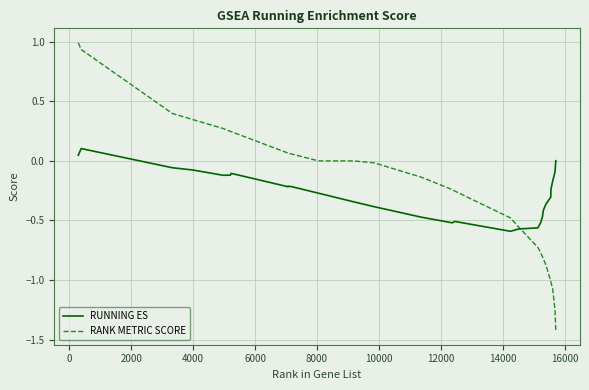

List the series in order of their peak value, highest first.

RANK METRIC SCORE, RUNNING ES